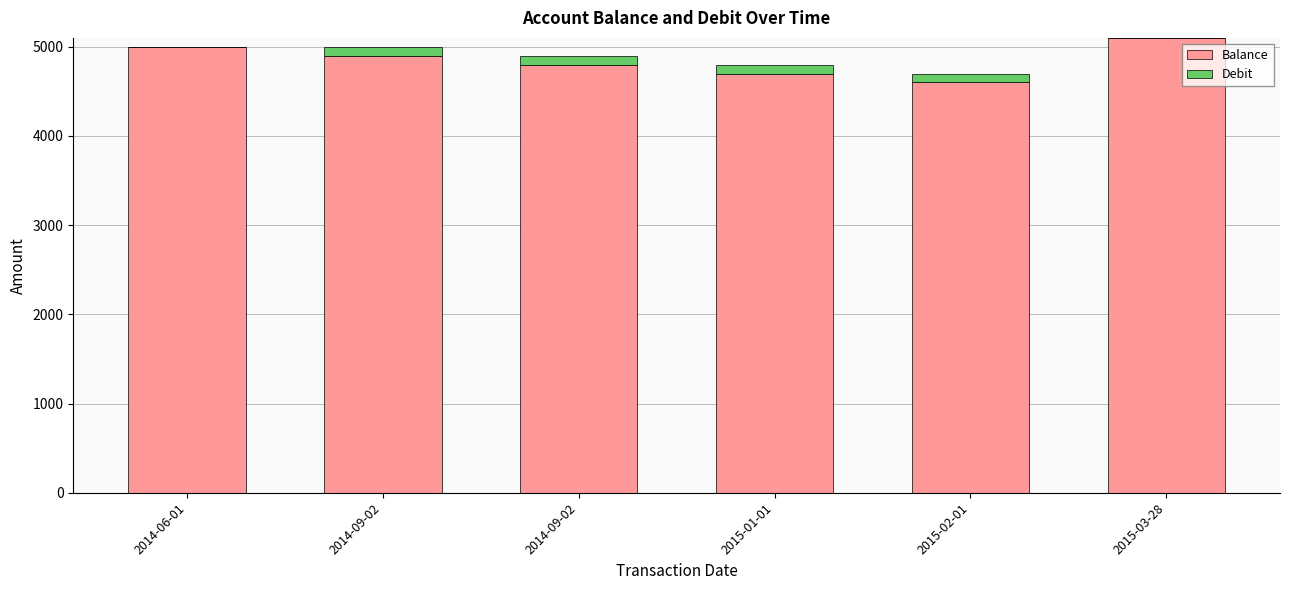

Does the chart contain stacked bars?

Yes